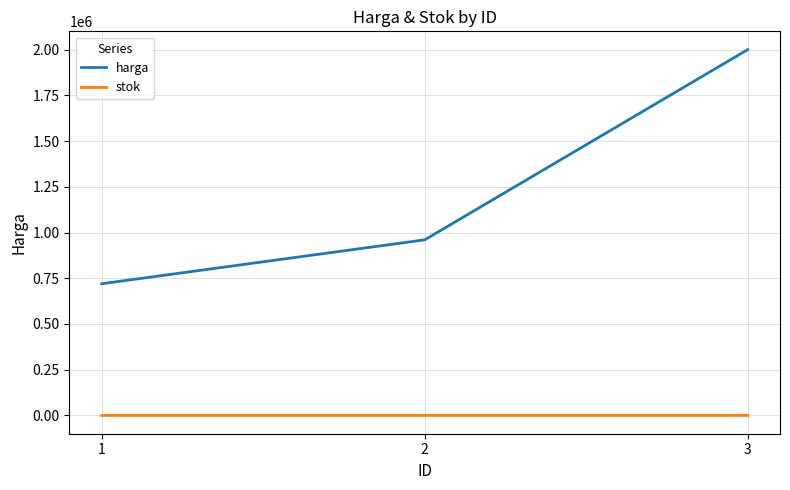

Which category has the highest value in the harga series?

3